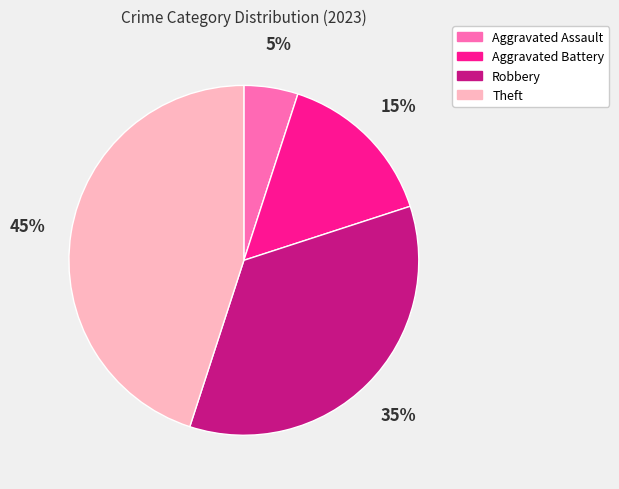

Between Aggravated Battery and Aggravated Assault, which is larger?

Aggravated Battery